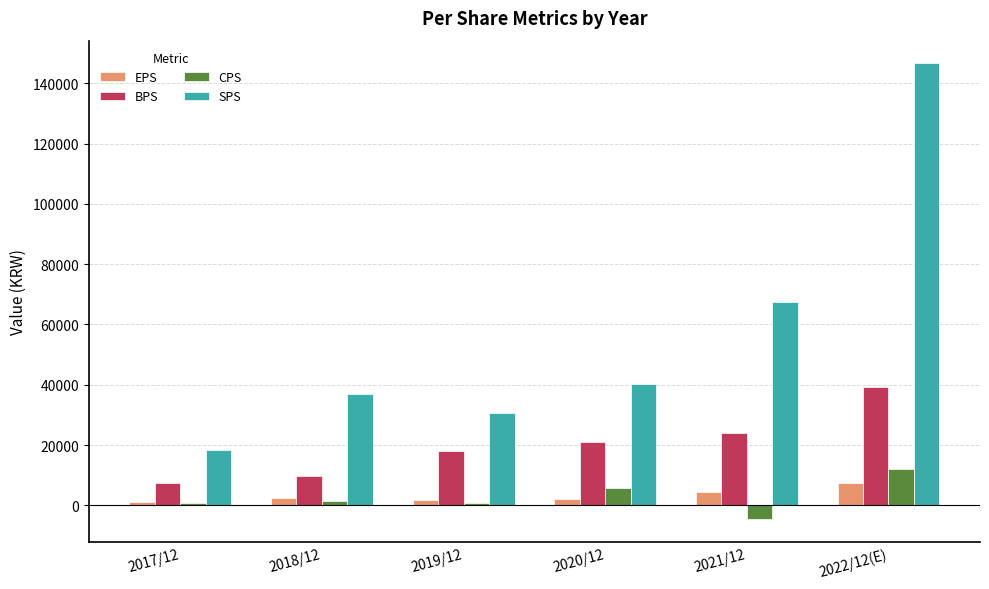

At which category is the sum across all series the highest?

2022/12(E)